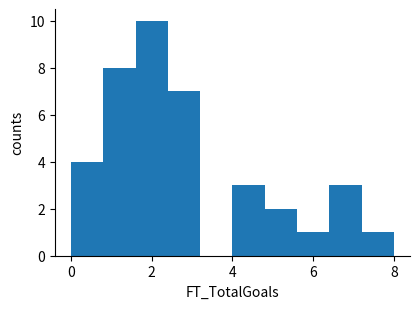

Which range on the x-axis has the tallest bar?

1.6 to 2.4